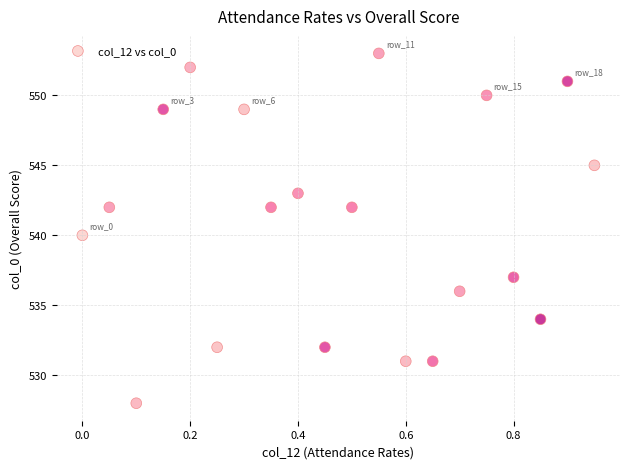

What is the range of Y values (max minus min)?

25